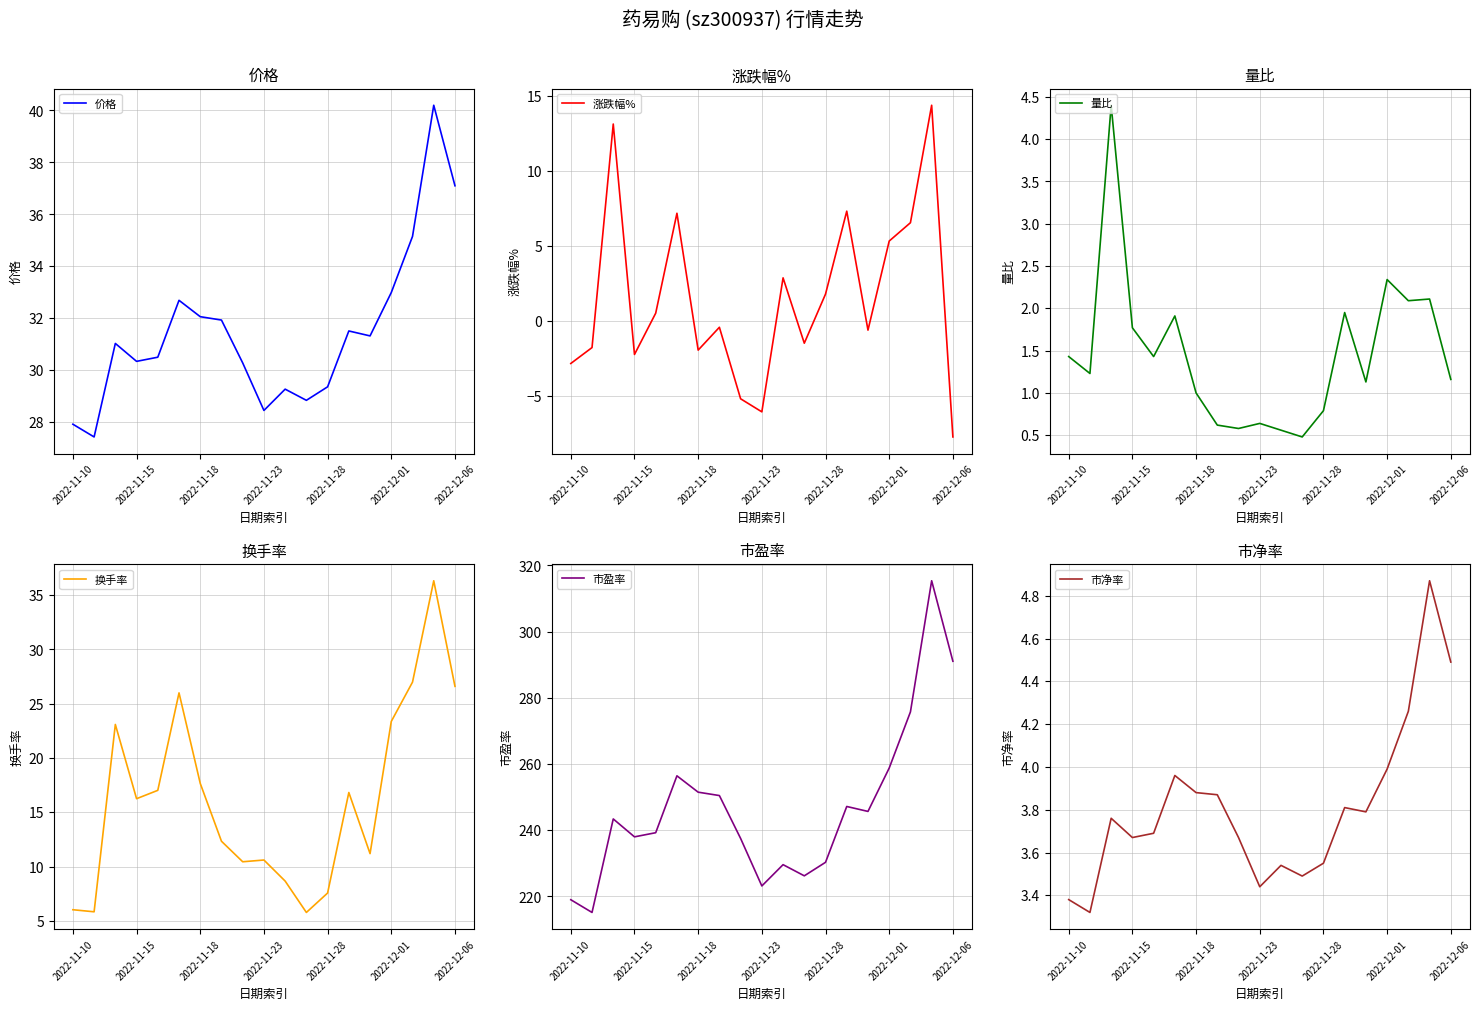

Which category has the highest value across all series?

17